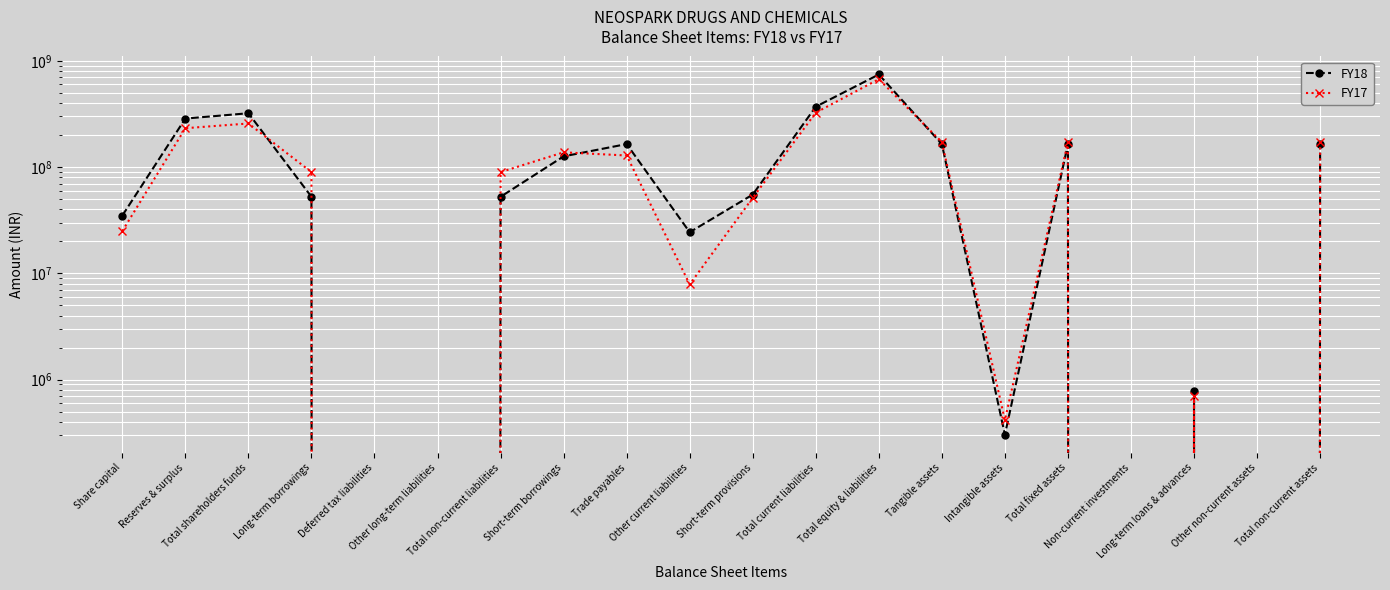

How many lines are shown in the chart?

2